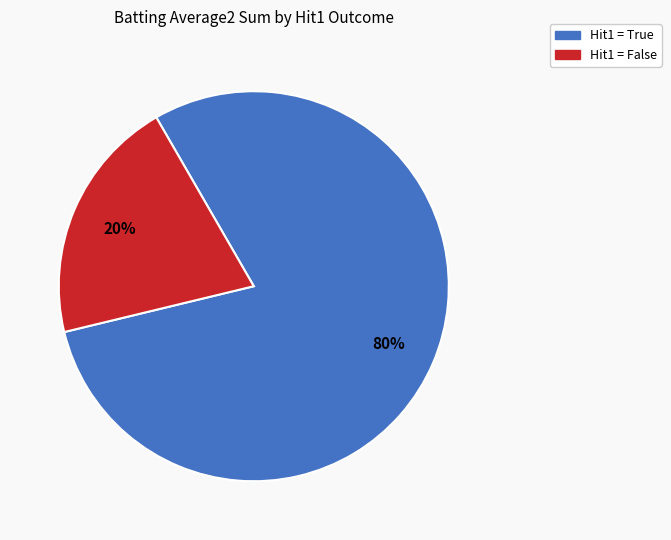

To the nearest percent, what percentage of the pie is Hit1 = True?

80%